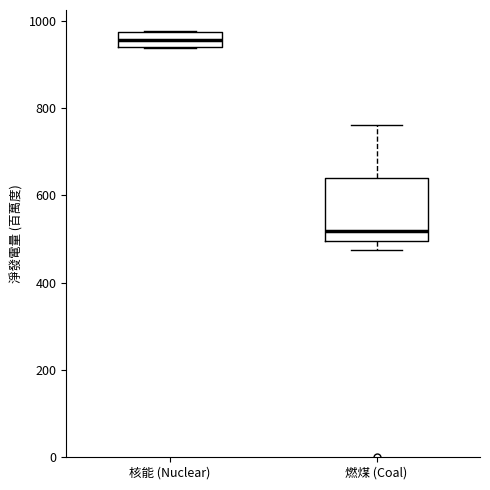

Comparing the boxes themselves (not the whiskers), which one is the tallest?

燃煤 (Coal)